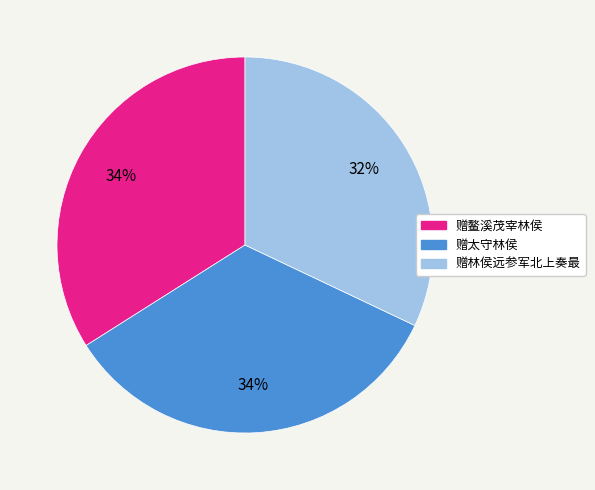

Combined, do 赠林侯远参军北上奏最 and 赠鳌溪茂宰林侯 account for over 50%?

Yes